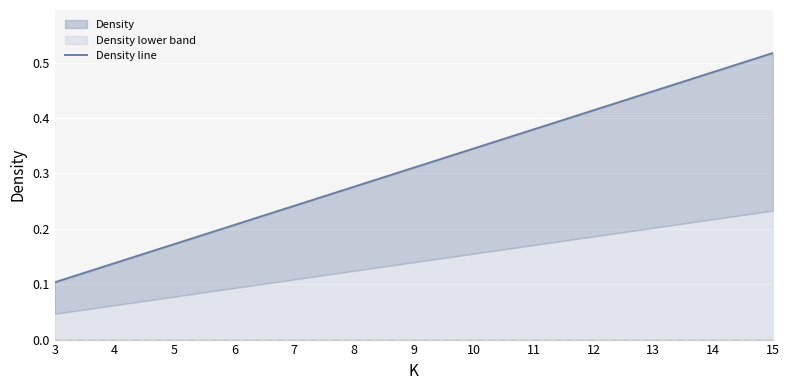

Between 4 and 15, which is larger?

15